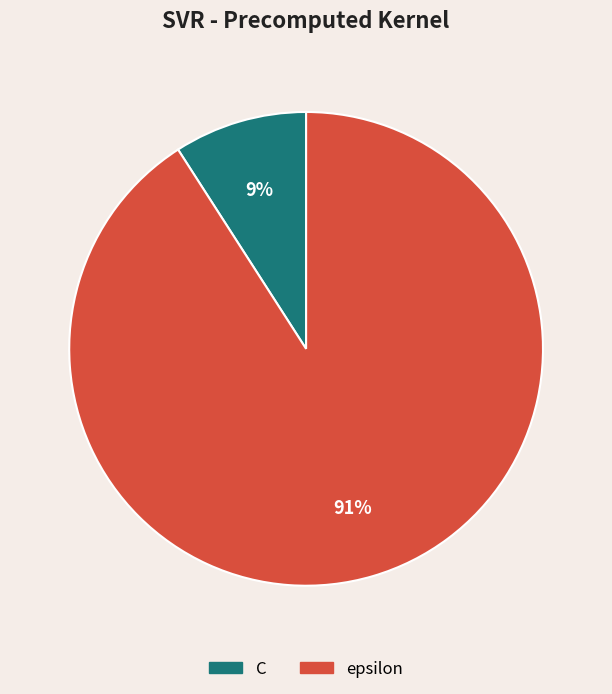

How many slices are in this pie chart?

2